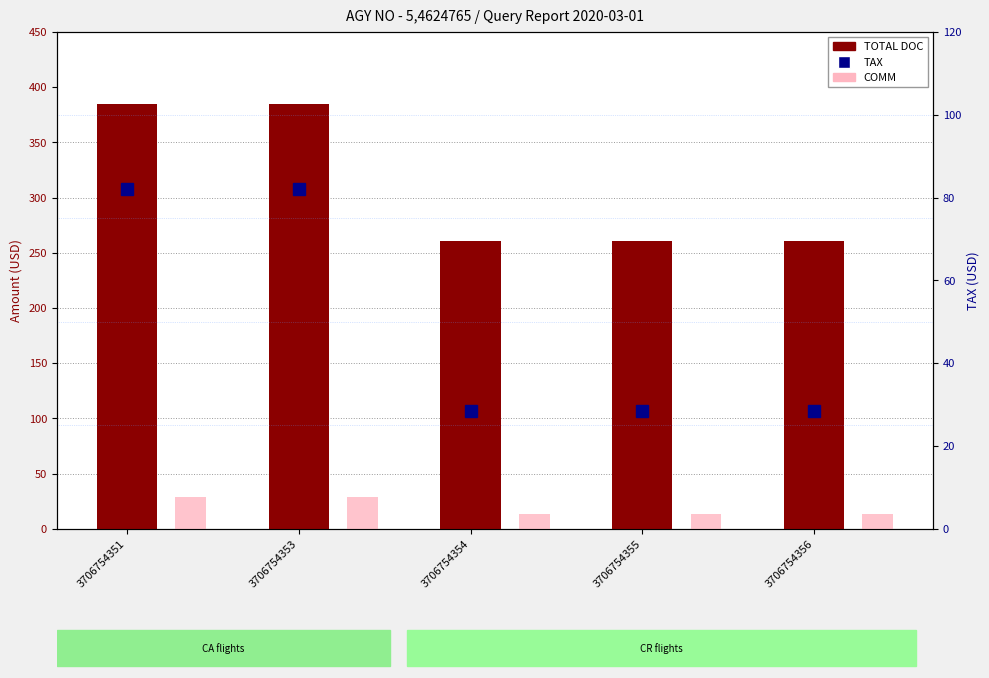

True or false: TOTAL DOC has a value of 261.0 at 3706754354.

True